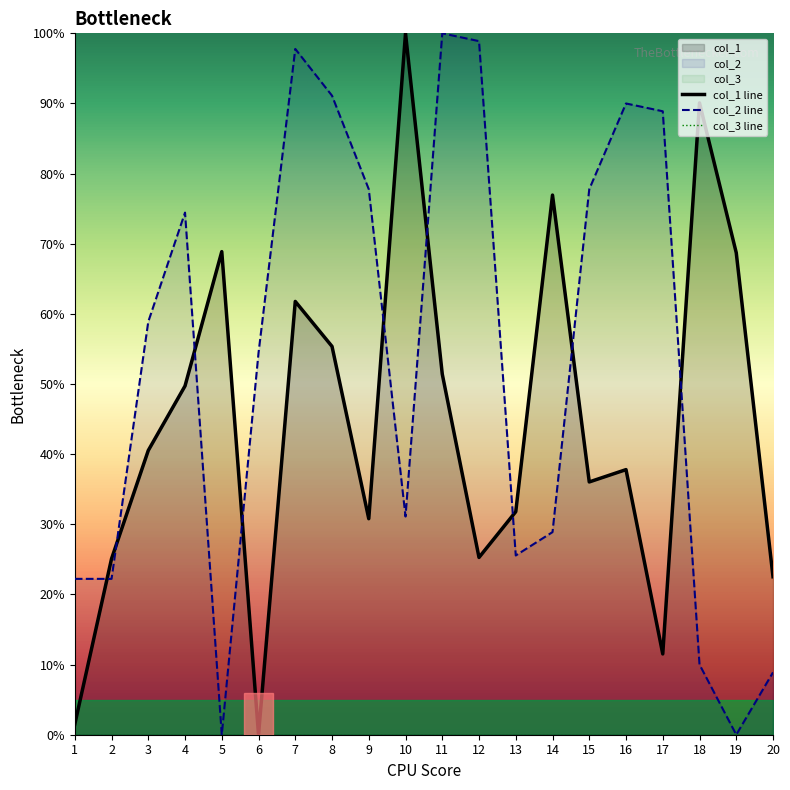

Which series has the largest total across all categories?

col_2